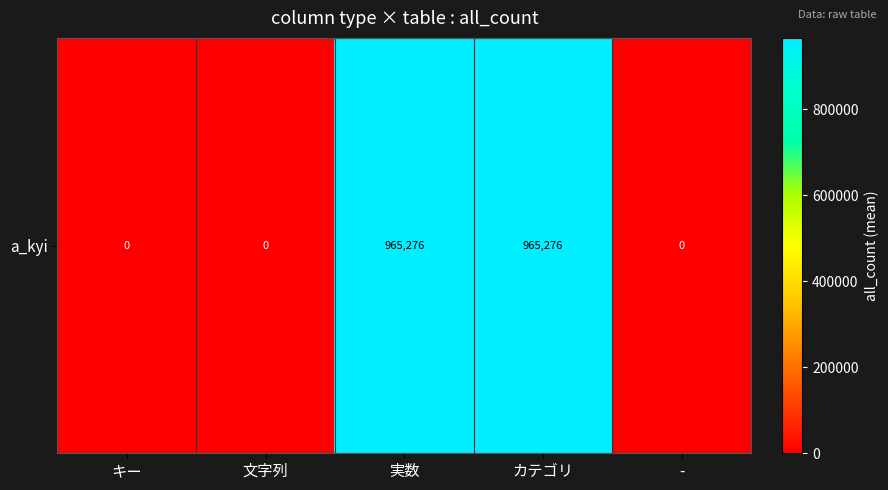

What is the sum of all values?

1930552